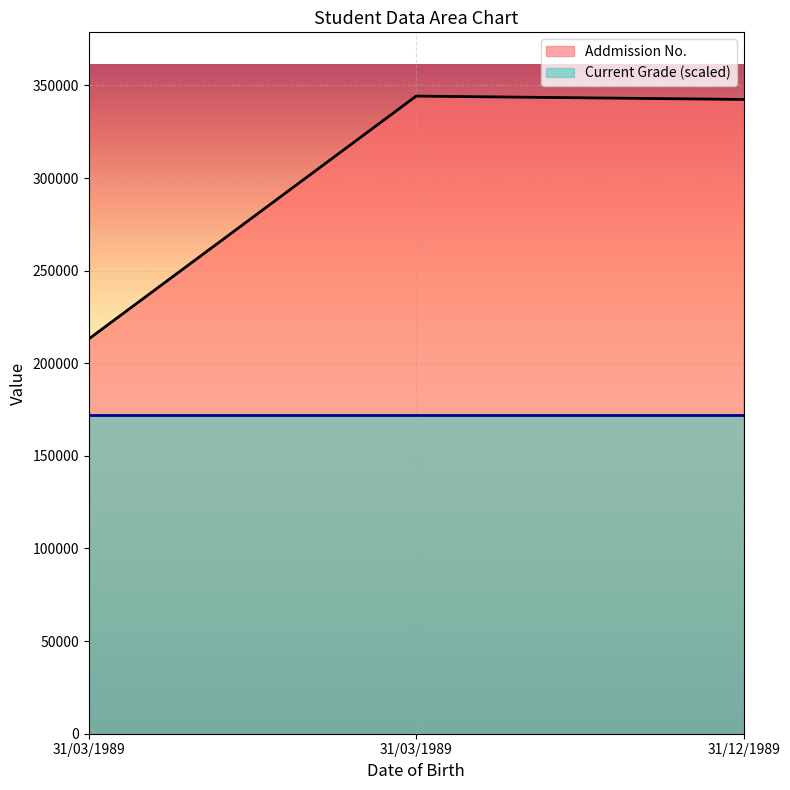

True or false: the data shows 83736 at 31/03/1989.

False